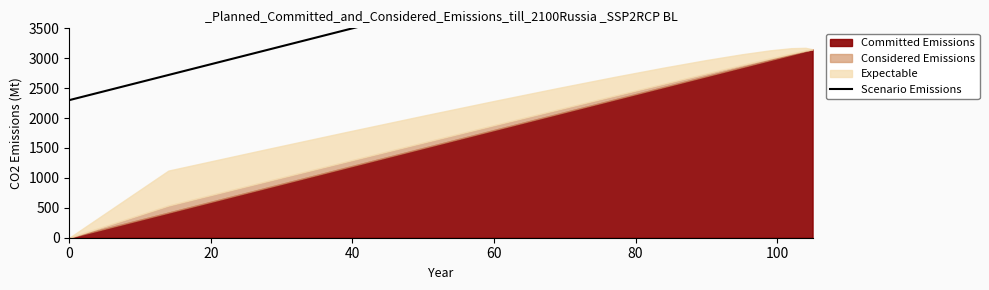

How many values are below 4610?

7